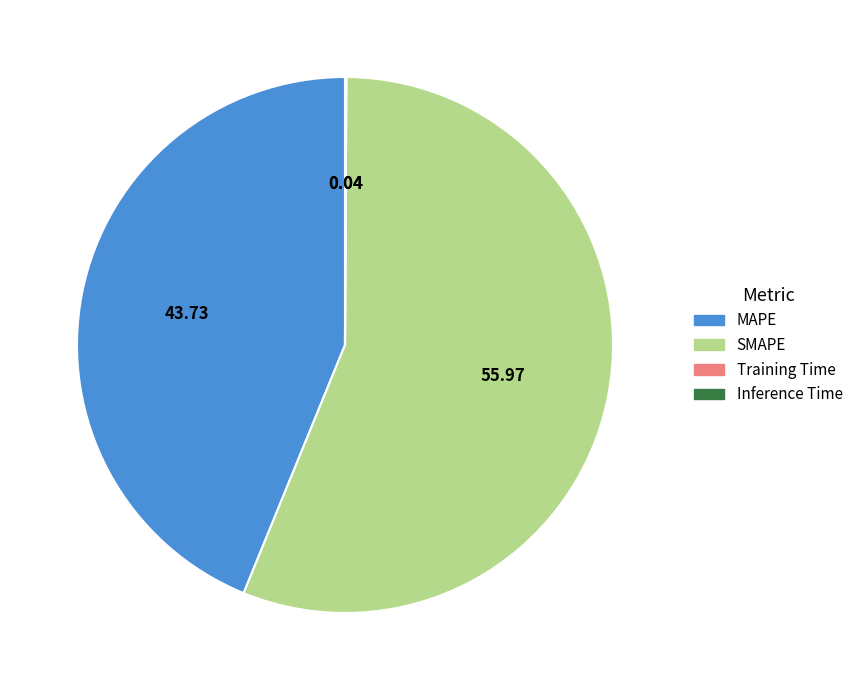

What is the ratio of the value at SMAPE to the value at MAPE?

1.3